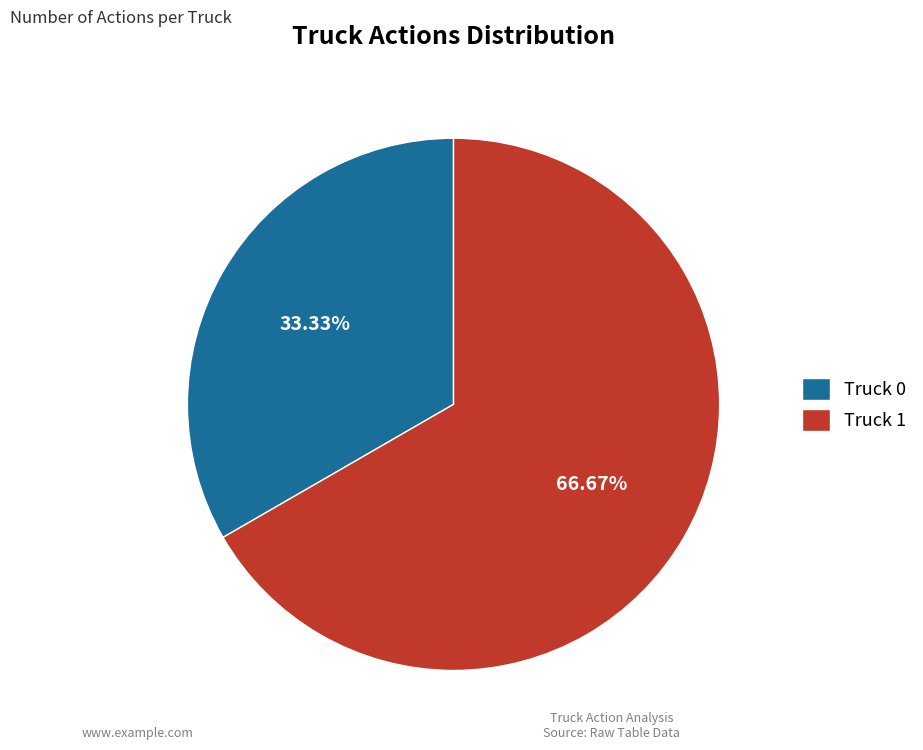

Does Truck 1 account for over 50% of the chart?

Yes